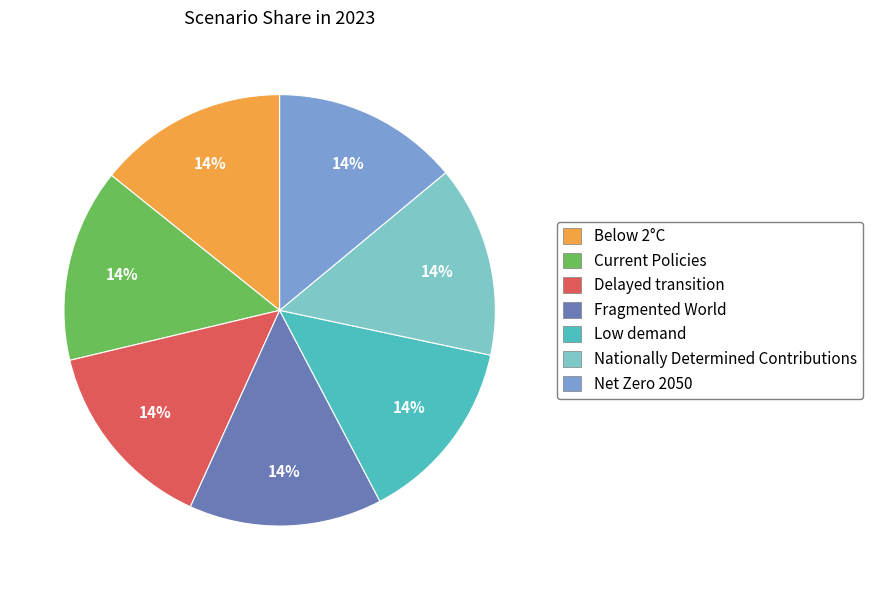

To the nearest percent, what portion does Fragmented World represent?

14%